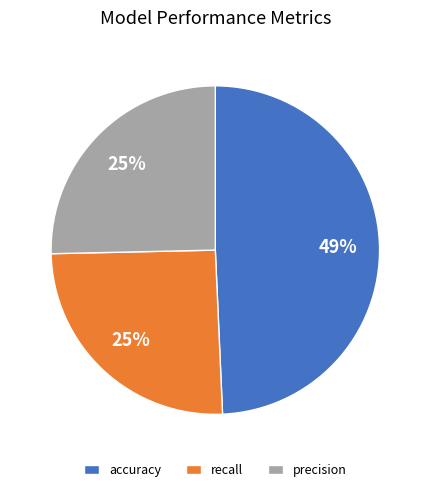

To the nearest percent, what is the difference between the recall and accuracy slice percentages?

24%